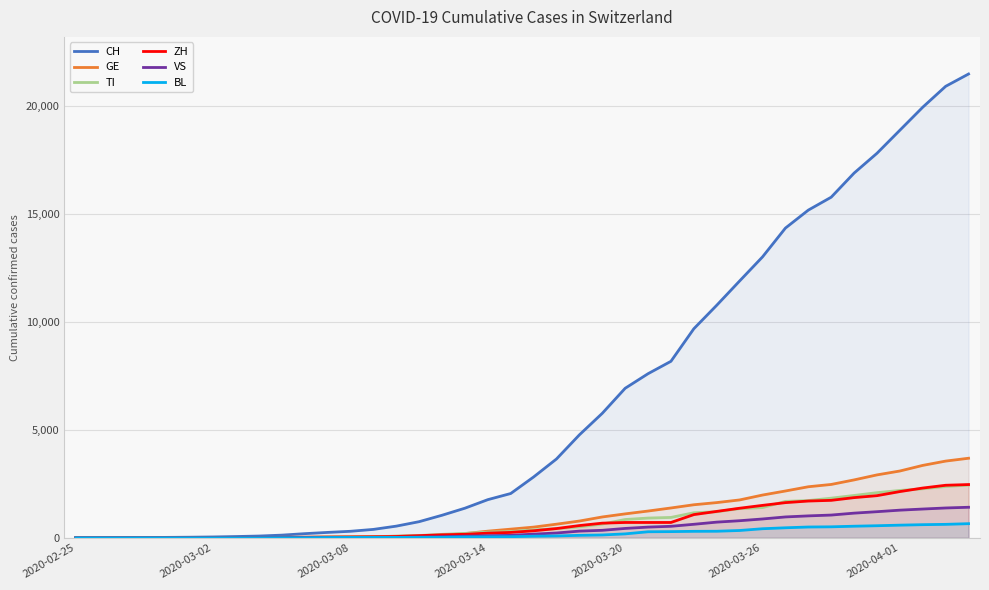

Which series has the largest total across all categories?

CH